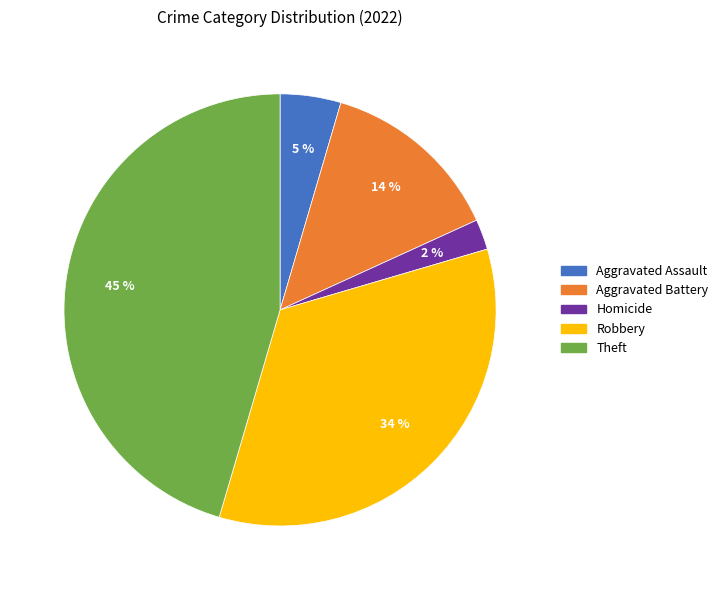

To the nearest percent, what is the difference between the largest and smallest slice percentages?

43%